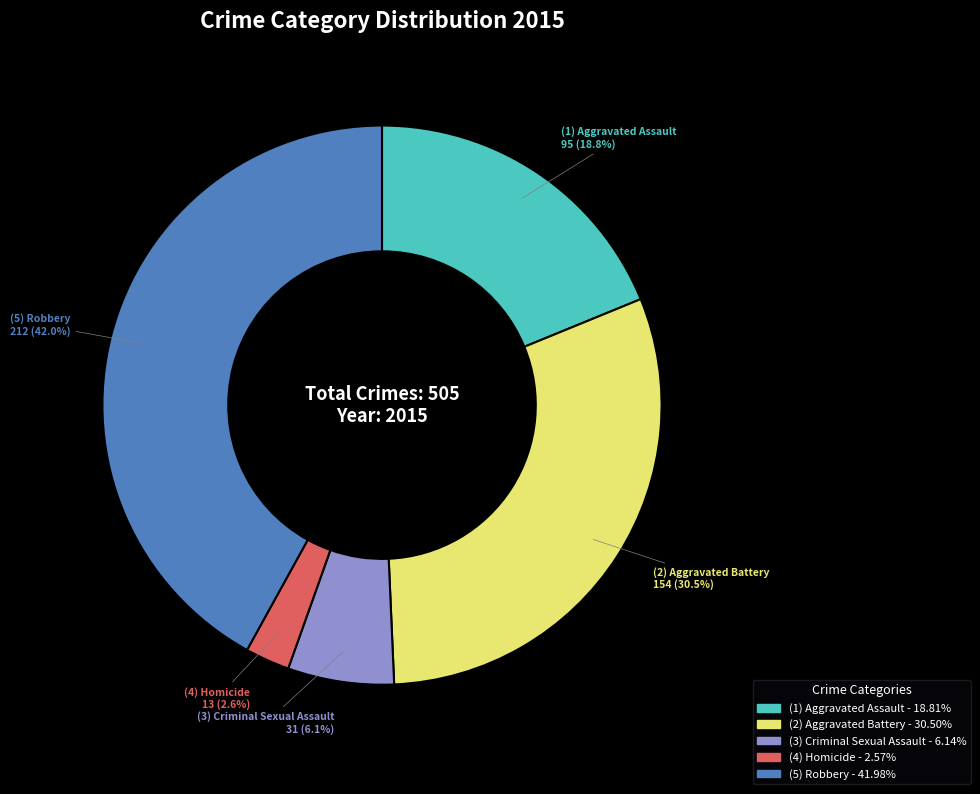

Is there a majority slice in this chart?

No